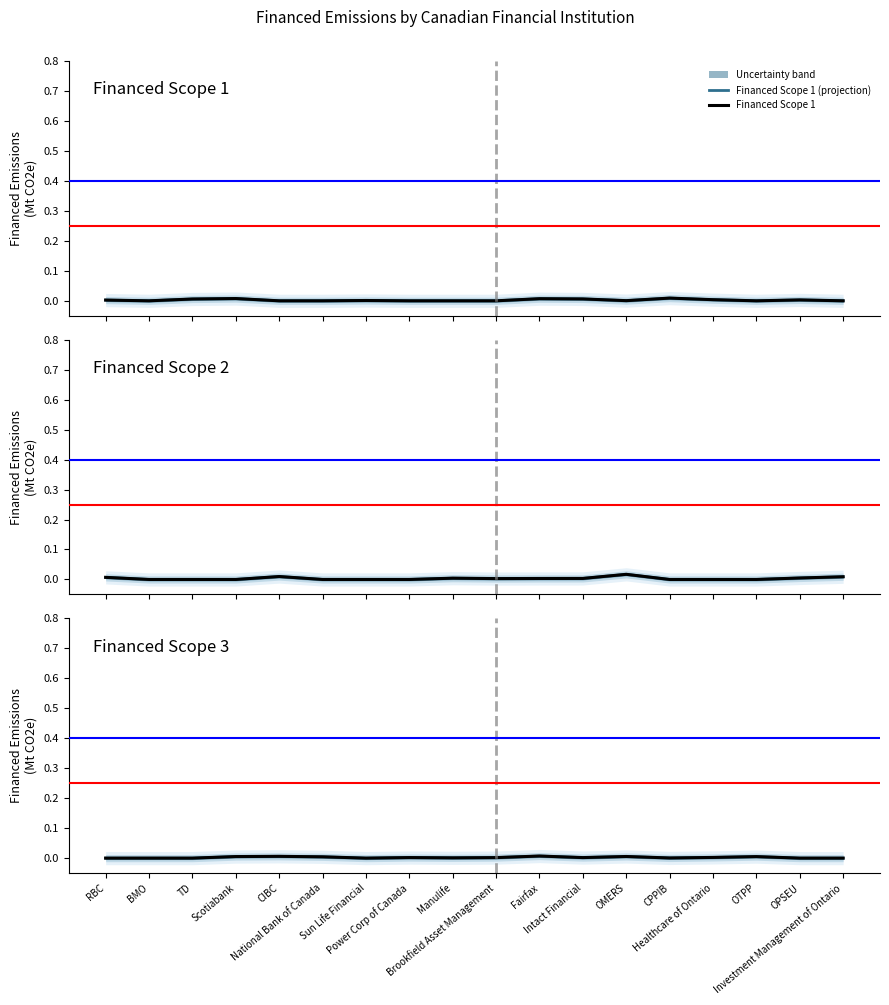

How many values in the Financed Scope 3 series exceed 0?

12